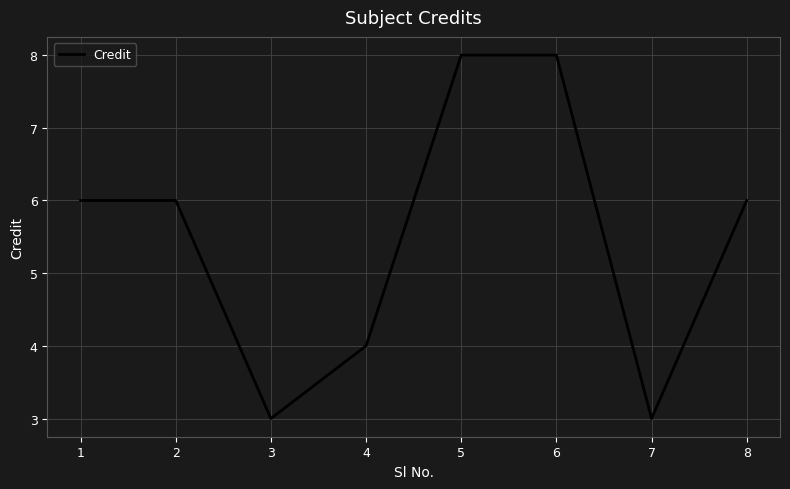

What is the ratio of the value at 7 to the value at 3?

1.0